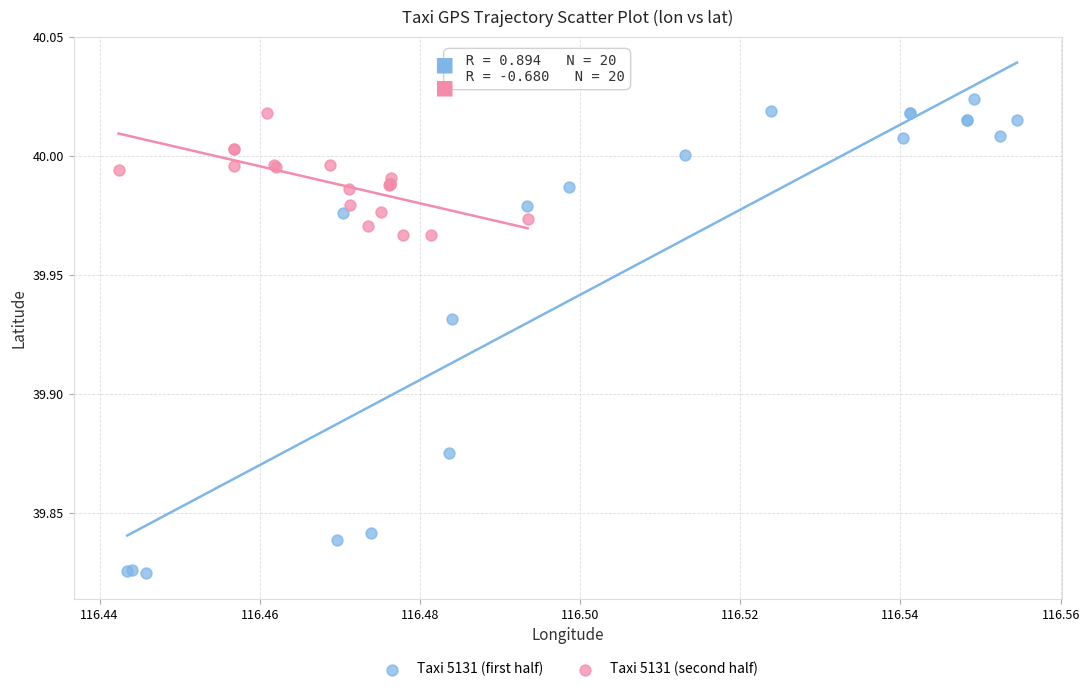

Which series has the widest spread of Y values?

Taxi 5131 (first half)